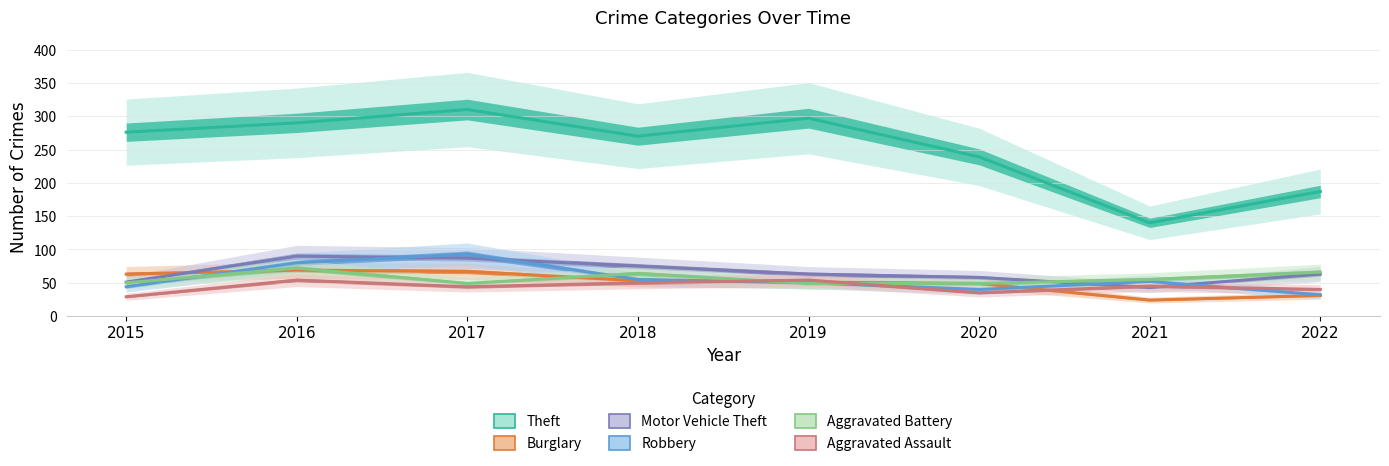

What value does the Aggravated Battery series have at 2016, to the nearest 5?

70